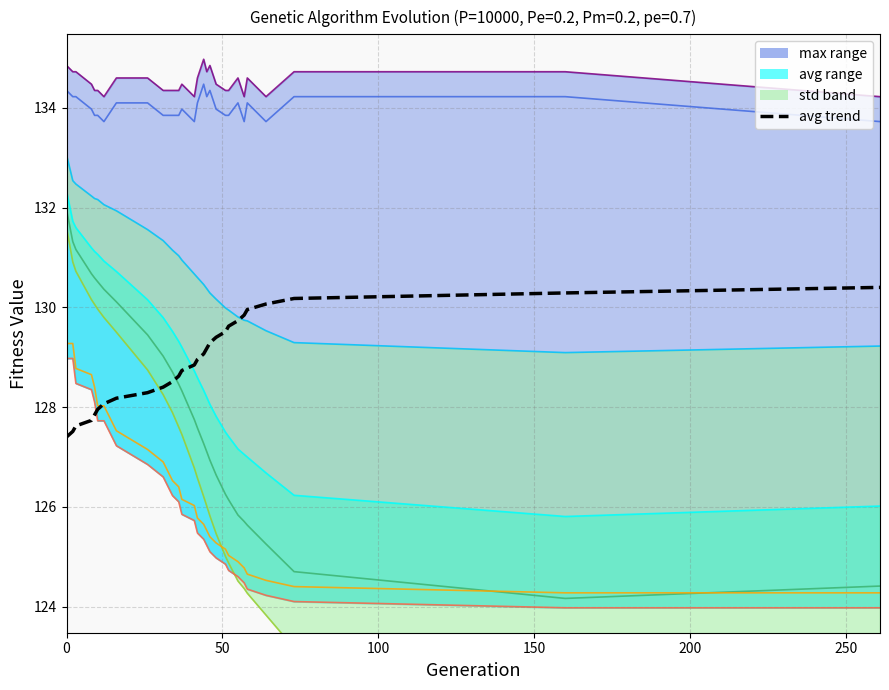

What is the value of the 21st point from the left?

129.6